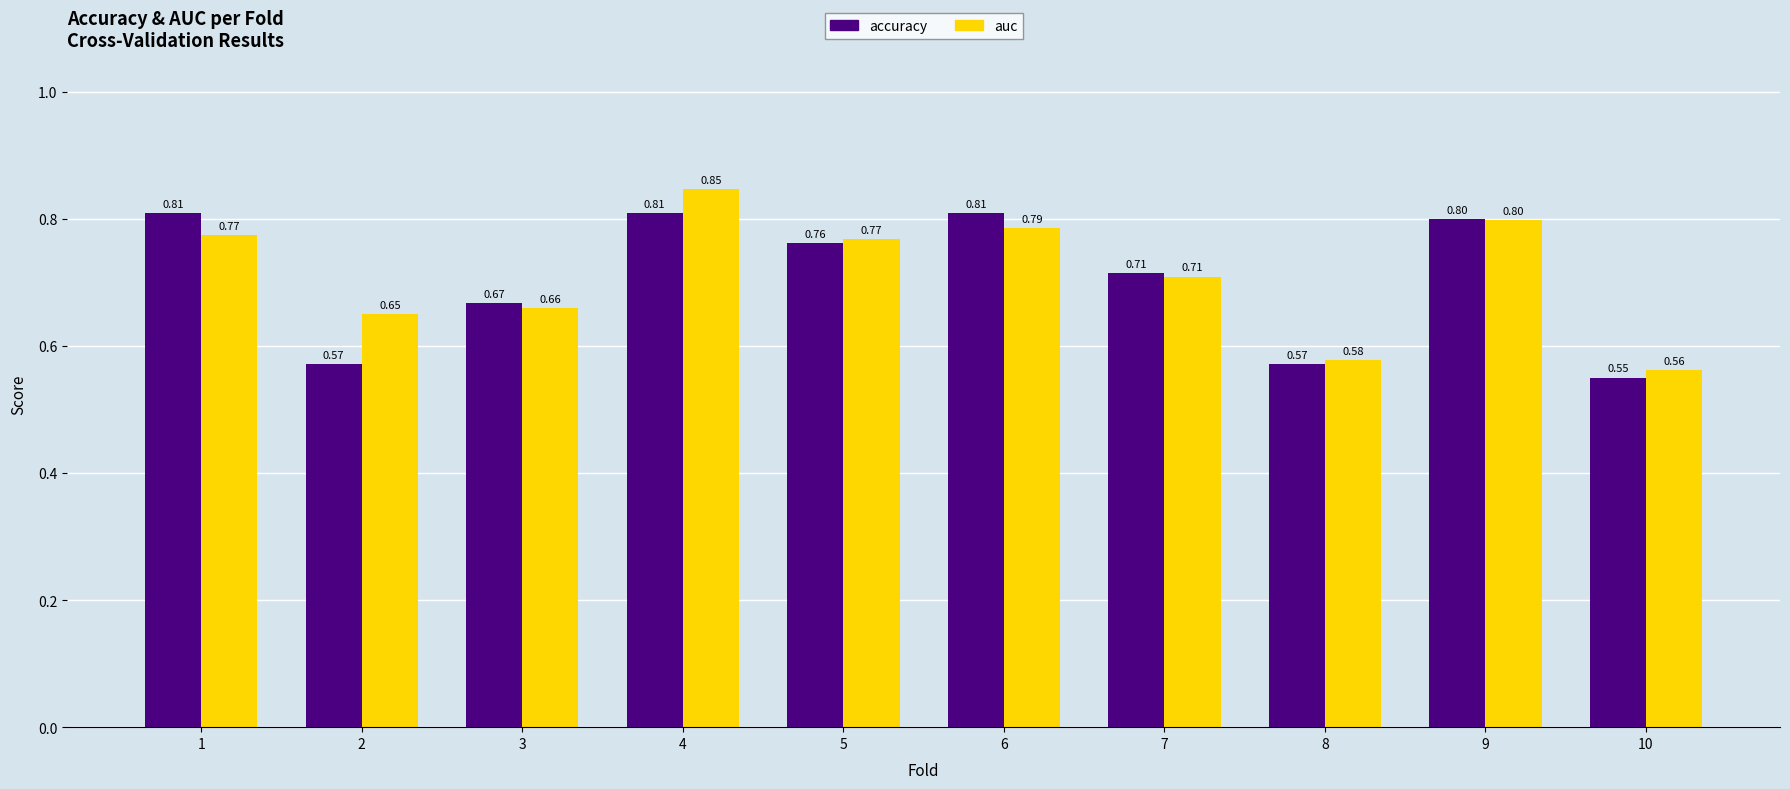

Between 4 and 8, which series saw the biggest shift?

auc